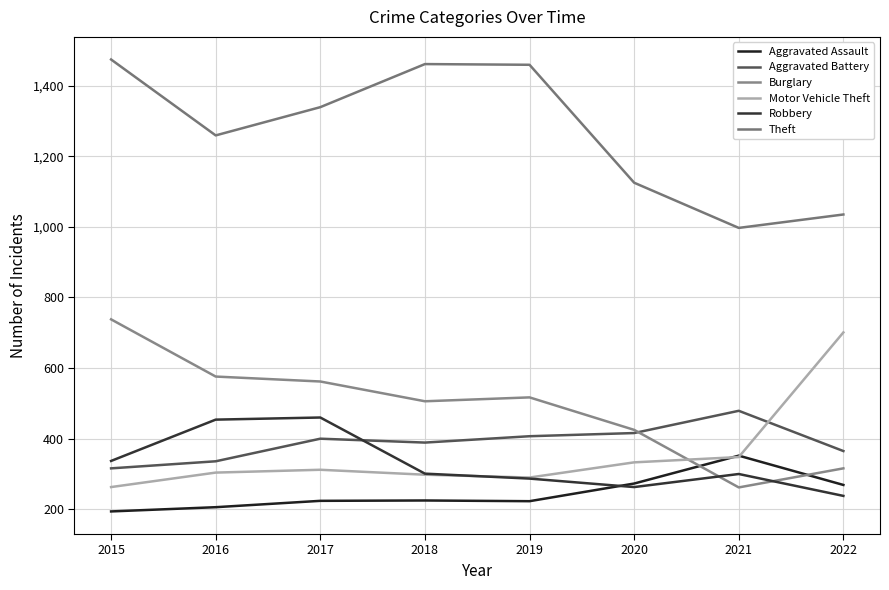

Which label corresponds to the smallest value in the chart?

2015